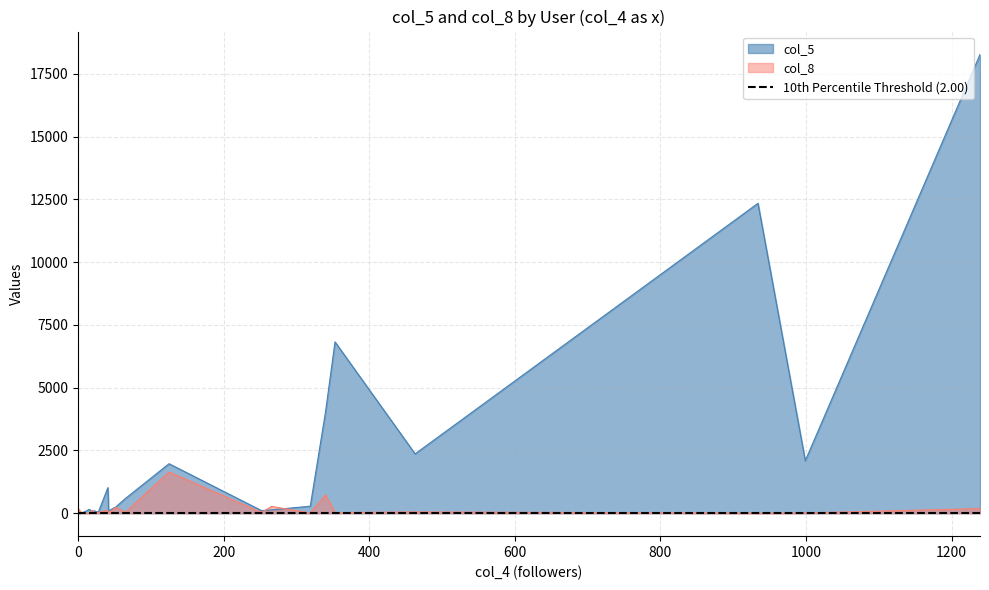

What is the average value of the col_5 series?

1281